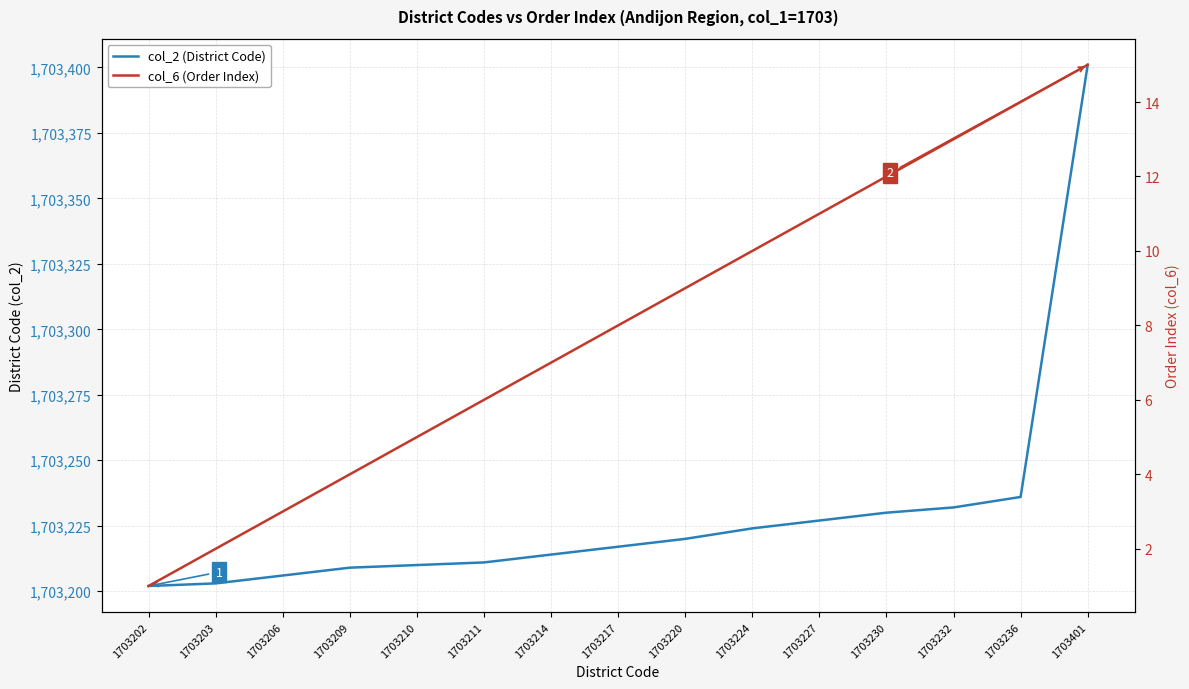

How many series are shown in this chart?

2